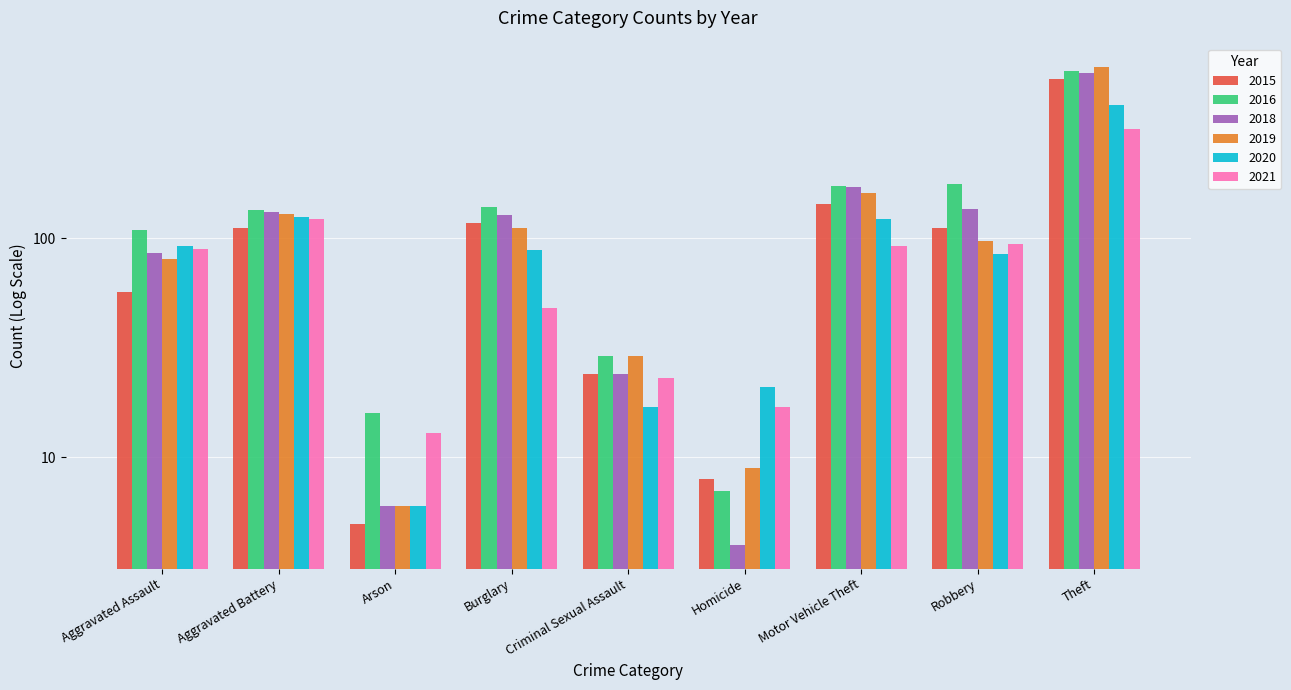

What is the sum of all 2020 values?

961